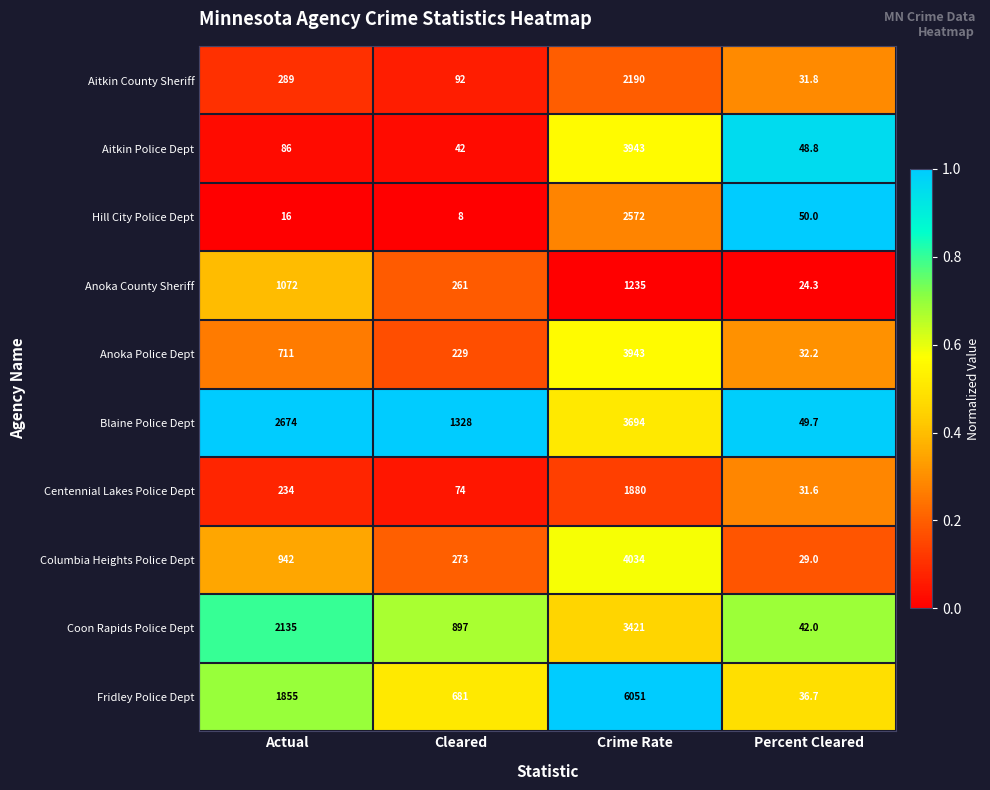

What is the difference between the highest and lowest values at Actual?

2658.0